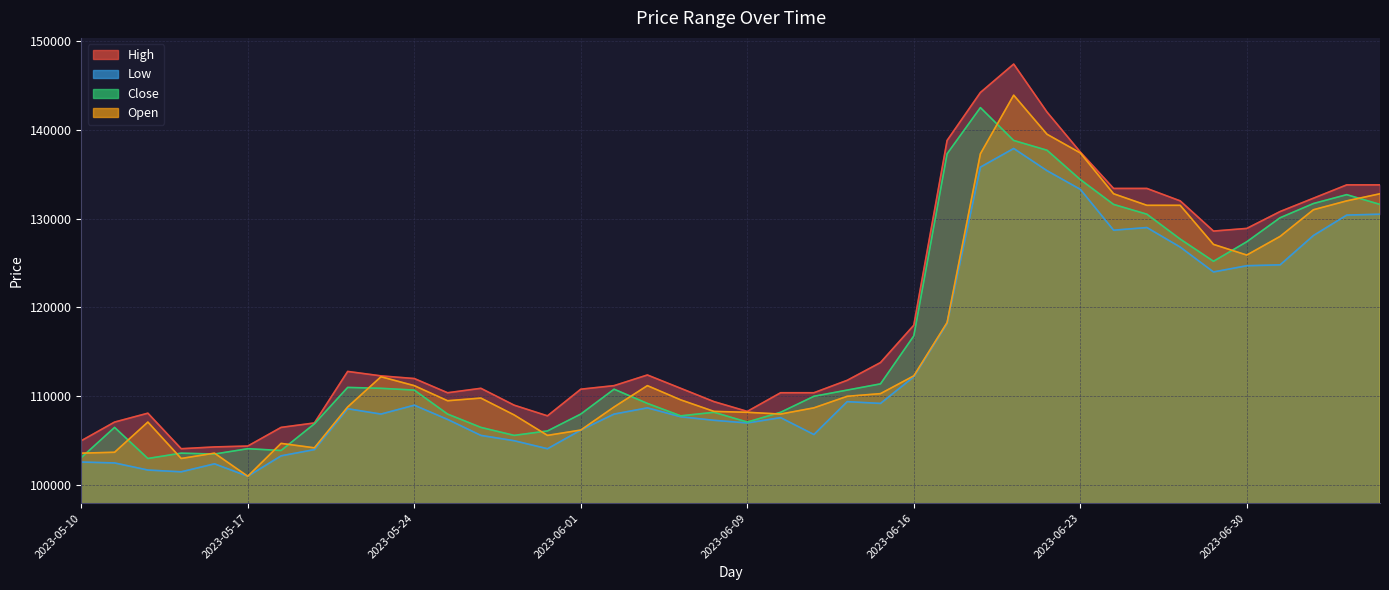

What are all the series names shown in the legend?

High, Low, Close, Open